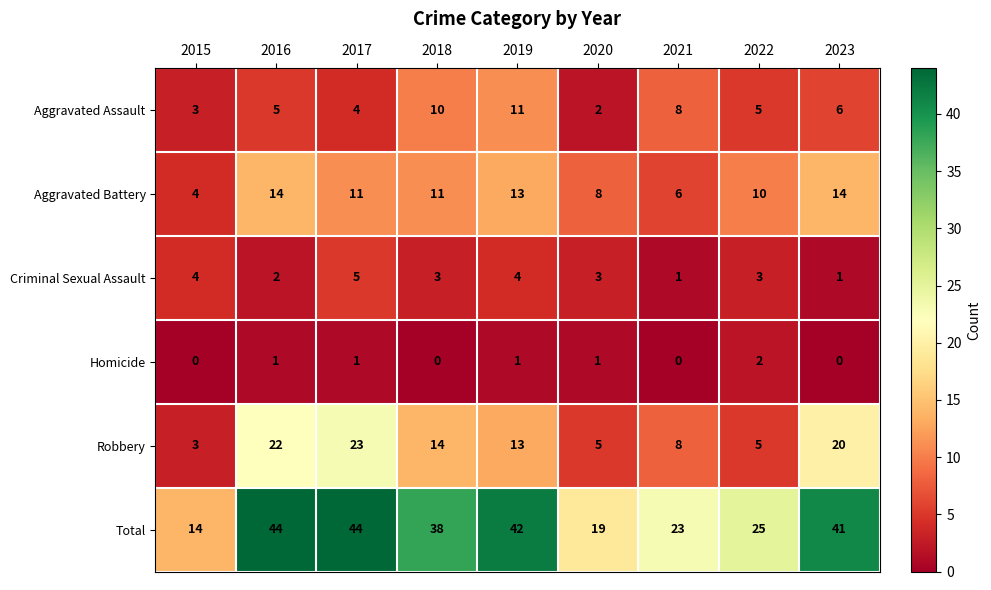

Which series has the largest range (max minus min)?

Total